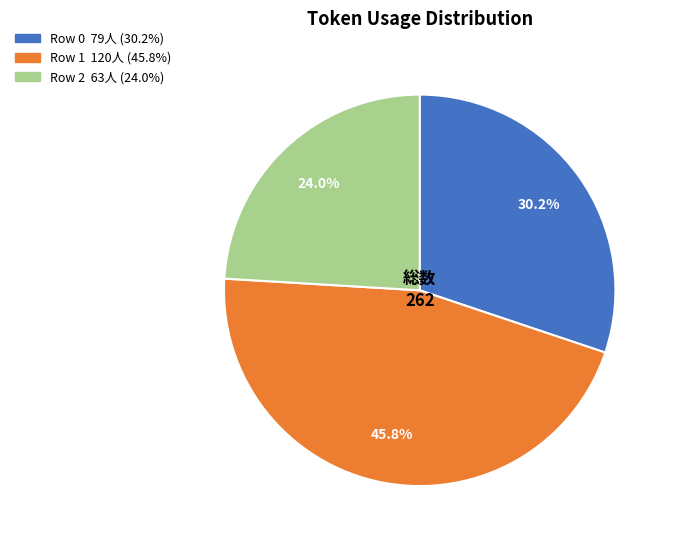

What percentage is the Row 0 slice, to the nearest percent?

30%